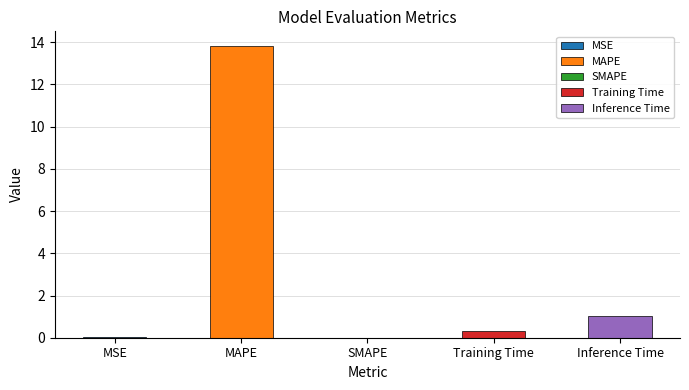

What is the change in value from SMAPE to Inference Time?

+1.0